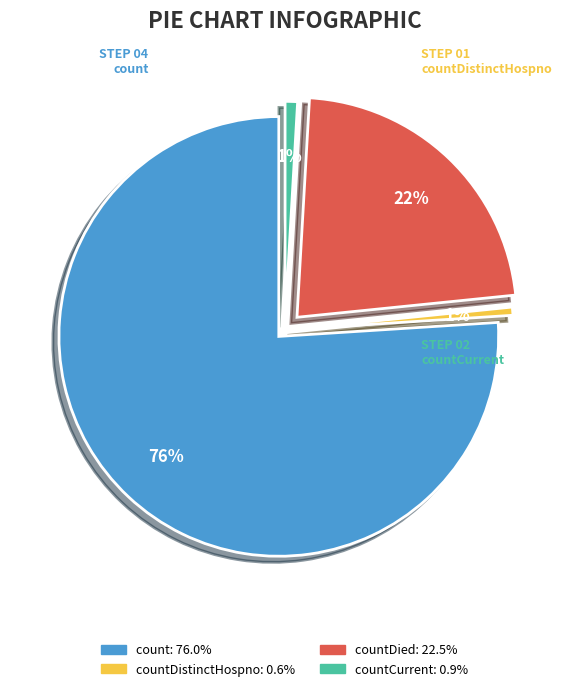

Does countCurrent account for over 50% of the chart?

No